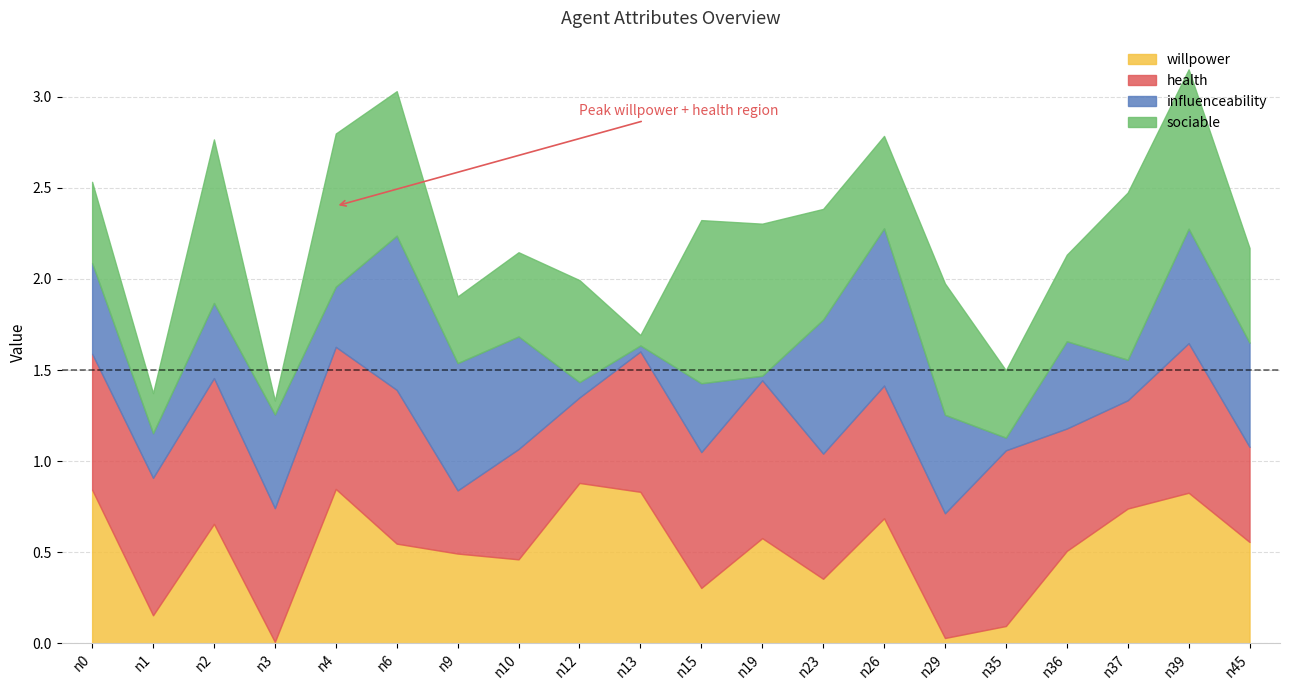

What value does the willpower series have at n6?

0.5